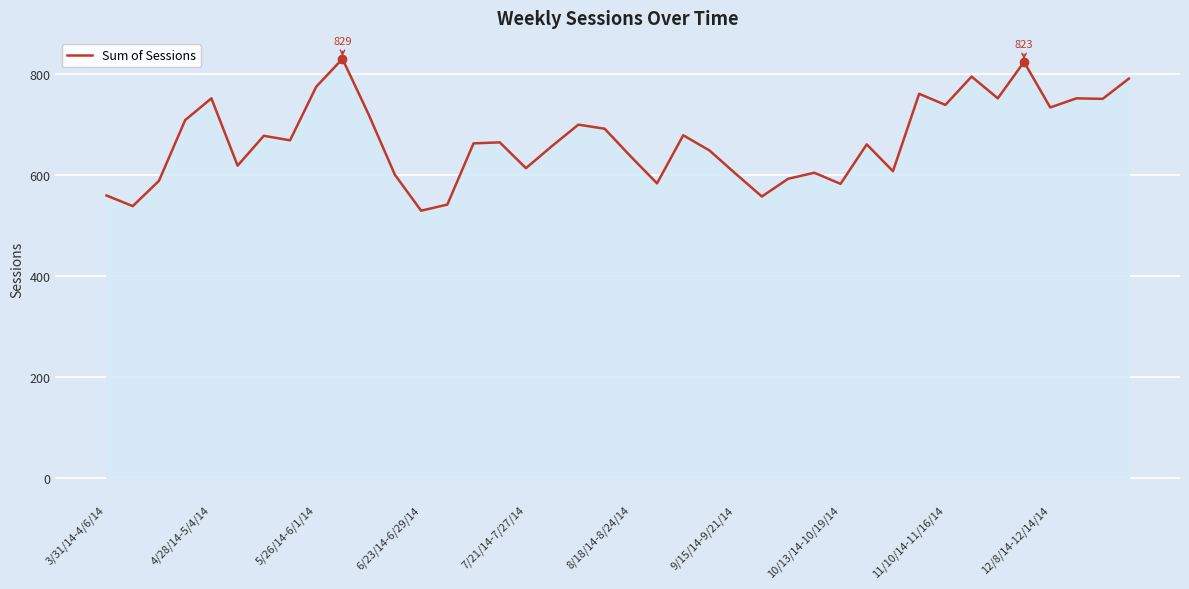

What is the smallest value displayed?

529